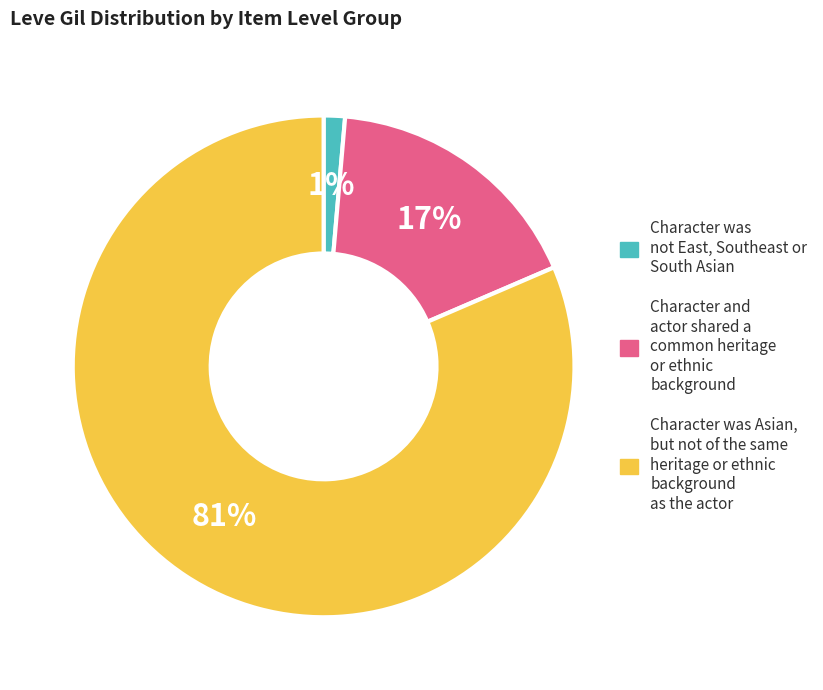

Does any single category account for the majority?

Yes